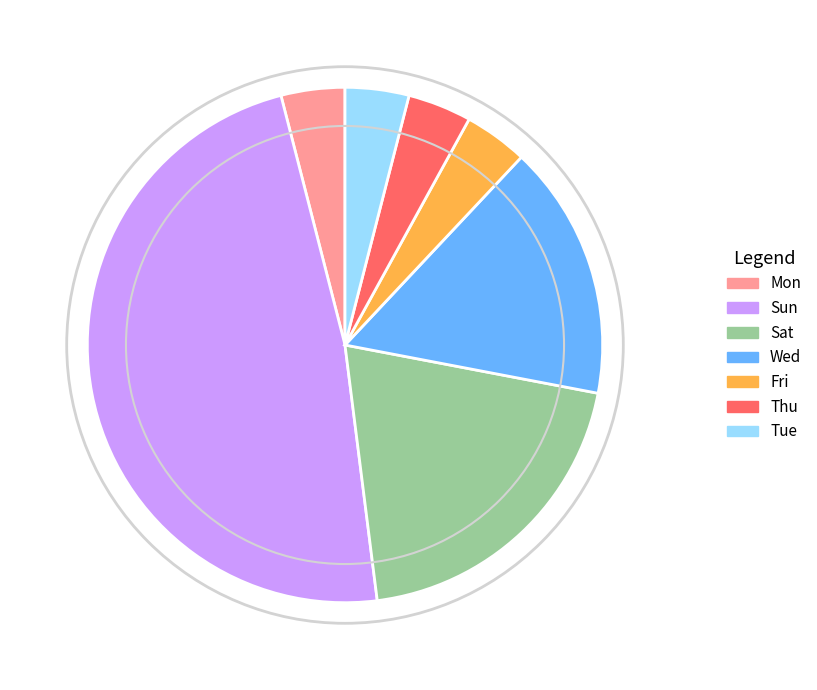

Combined, what portion of the pie is Wed and Sat?

36.0%